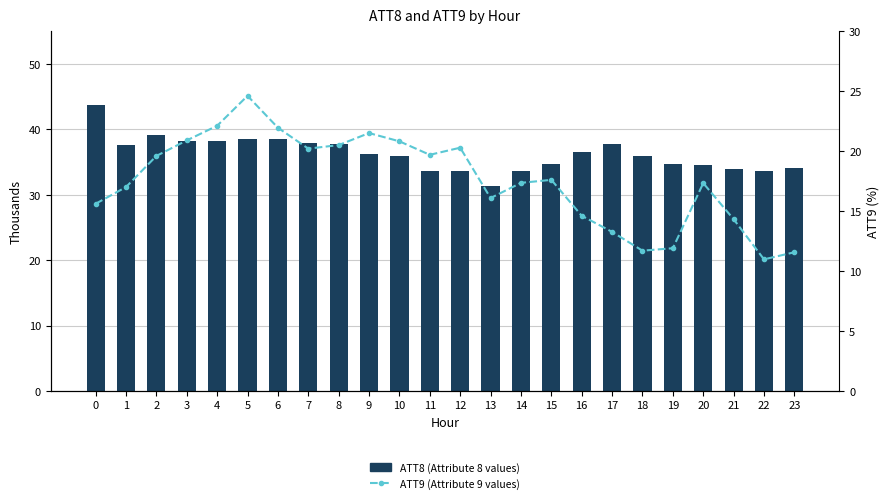

The value of ATT8 (Attribute 8 values) at 18 is 21.9. True or false?

False